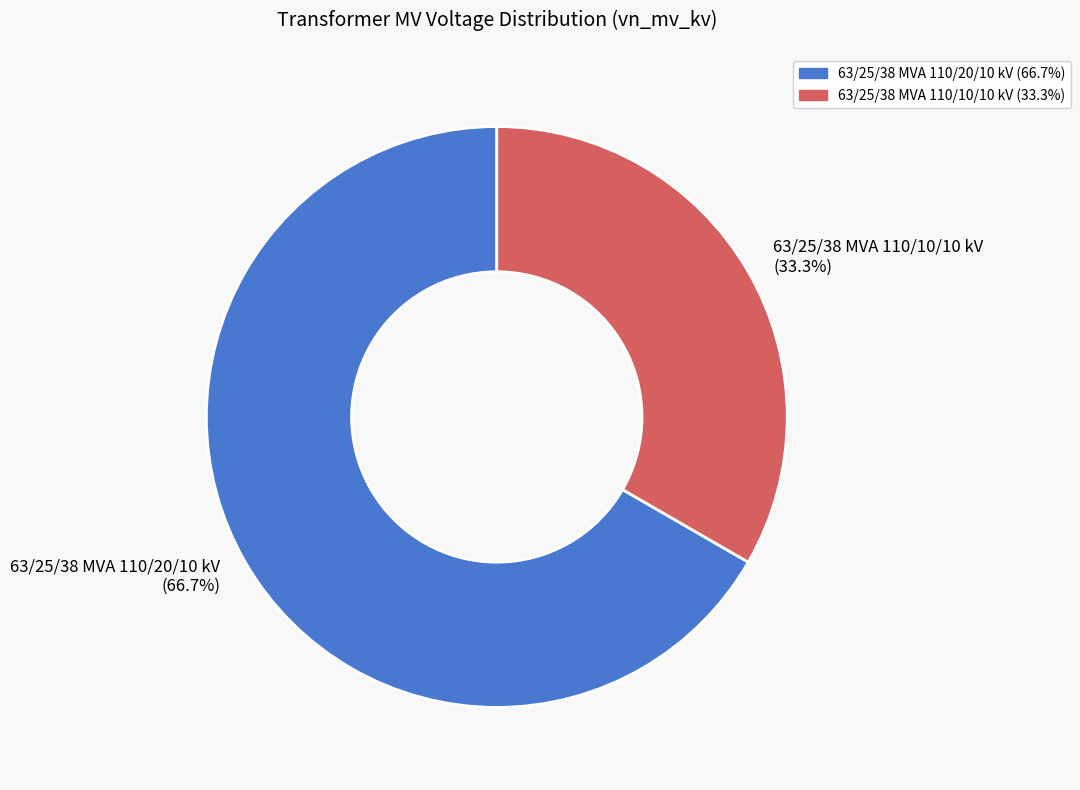

Which slice represents more than half of the pie?

63/25/38 MVA 110/20/10 kV